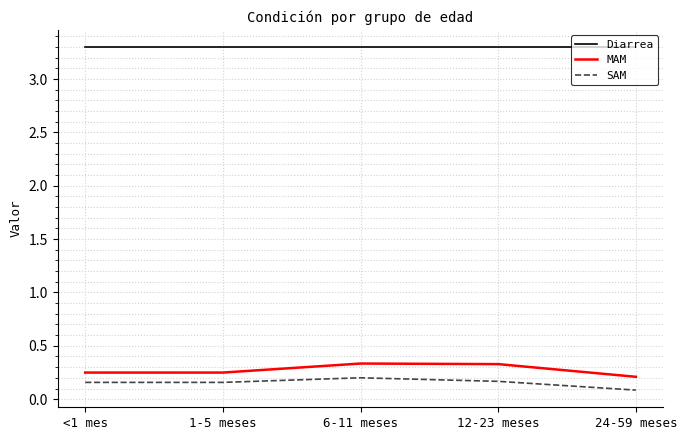

What is the spread (max minus min) of values at <1 mes?

3.1